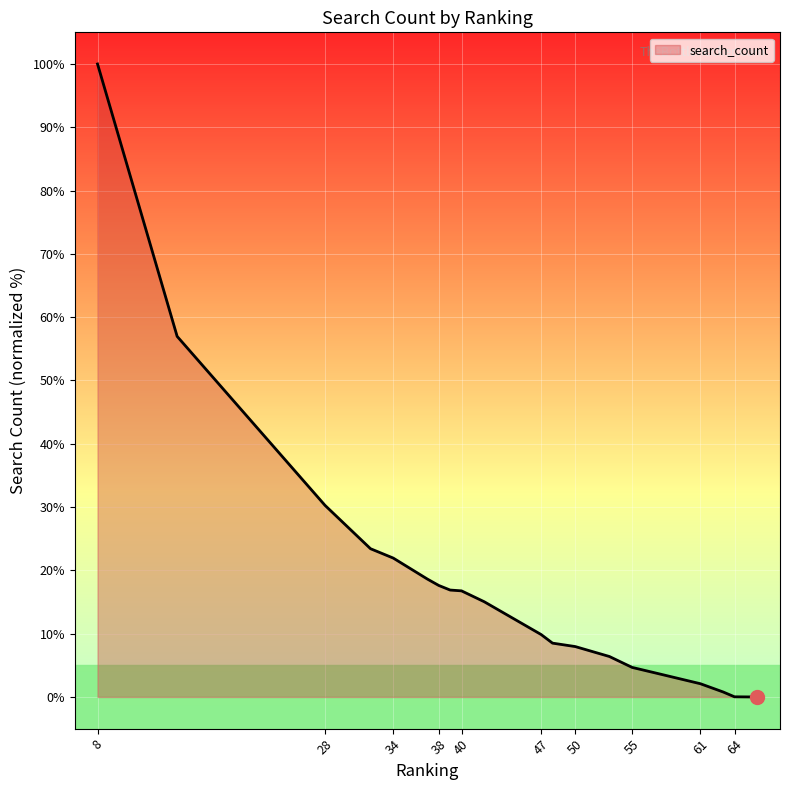

What is the maximum value shown in the chart?

100.0